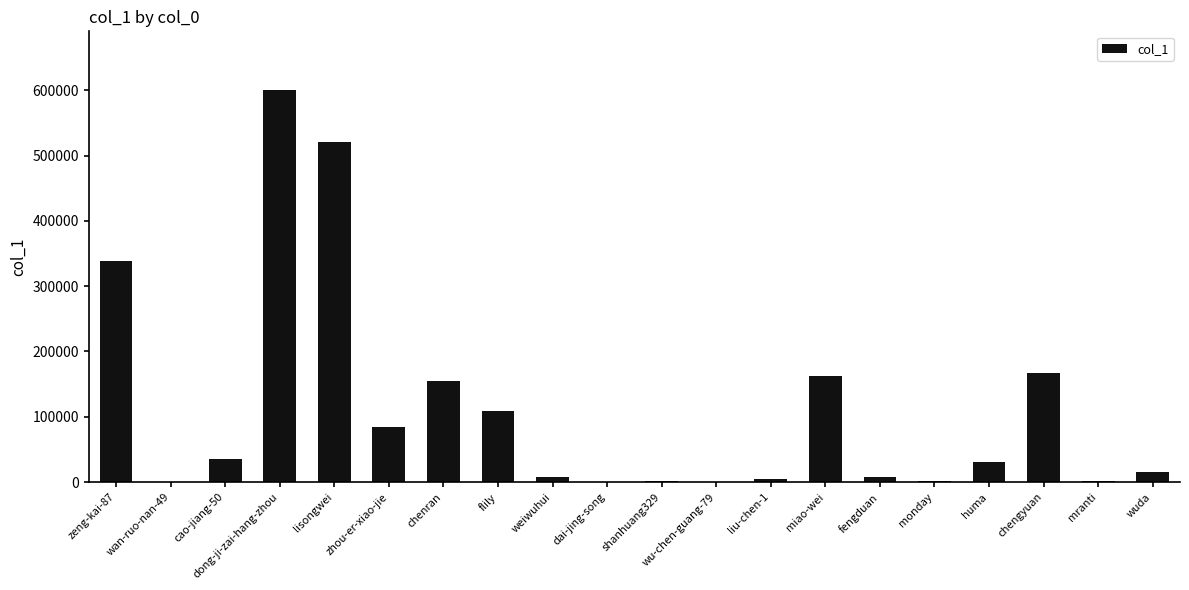

What is the sum of the values at flily and shanhuang329?

109737